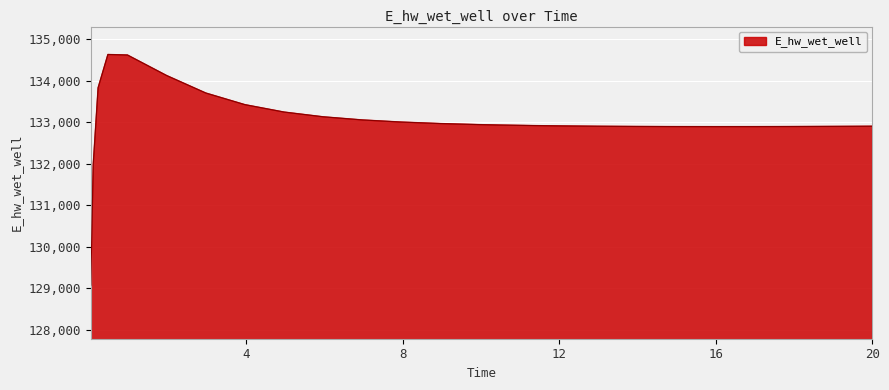

Does the chart display data point markers on the line(s)?

No